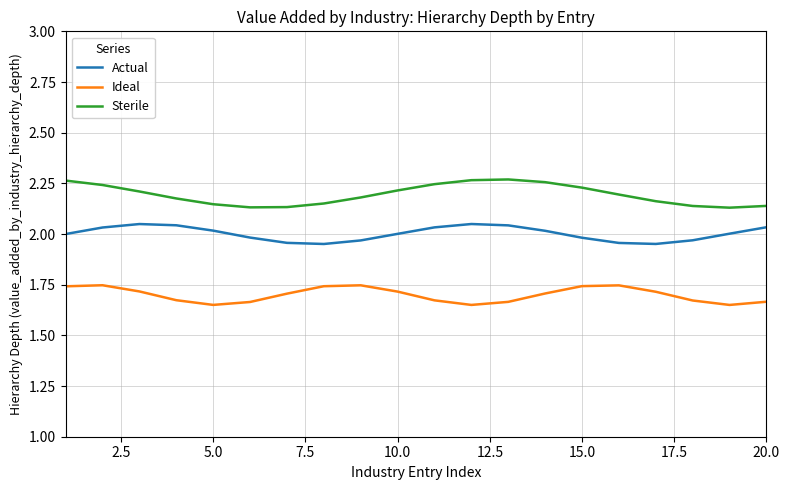

List the series in order of their overall mean, highest first.

Sterile, Actual, Ideal